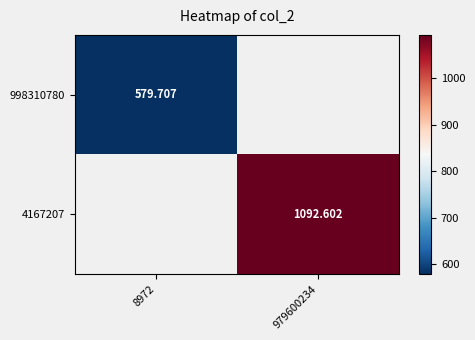

Which has a higher value, 8972 or 979600234?

979600234